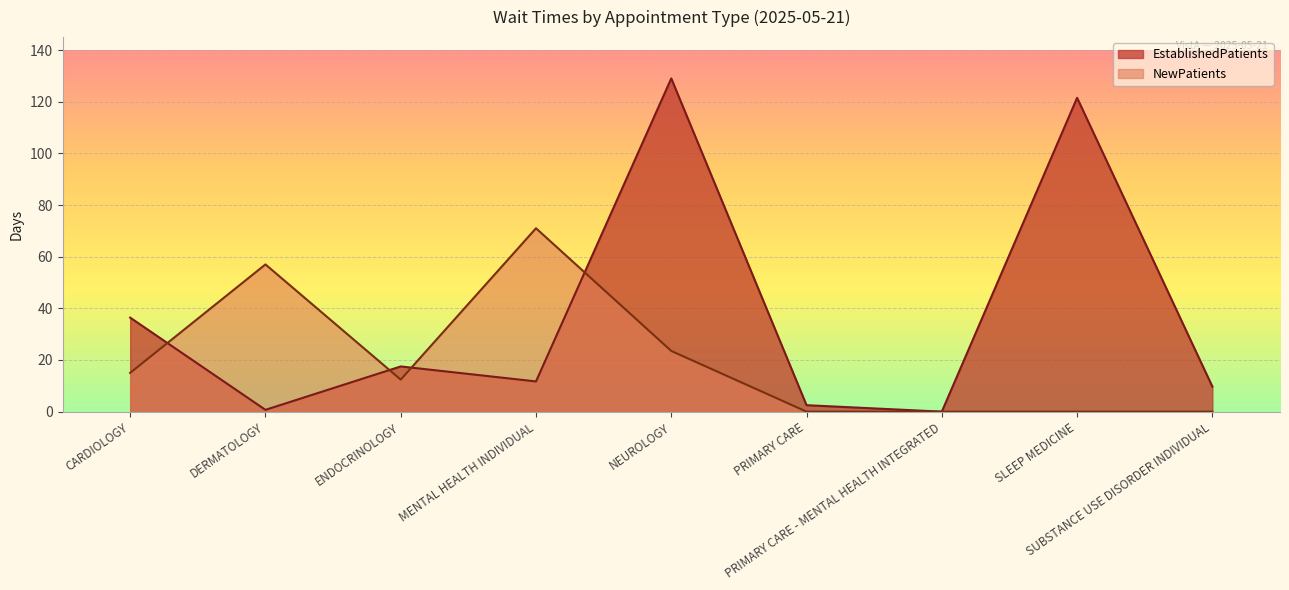

The value of NewPatients at PRIMARY CARE - MENTAL HEALTH INTEGRATED is 0.0. True or false?

True